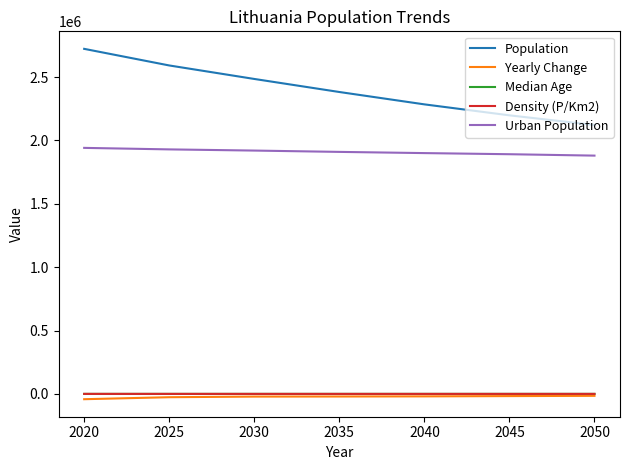

At which category is the sum across all series the highest?

2020